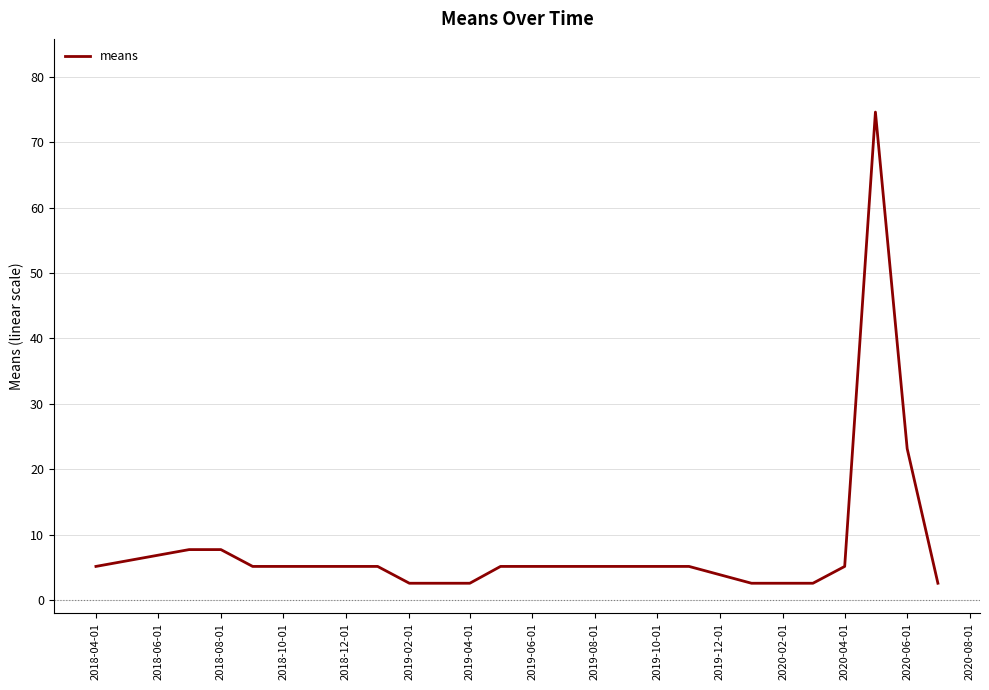

What is the difference between the maximum and minimum values?

72.0